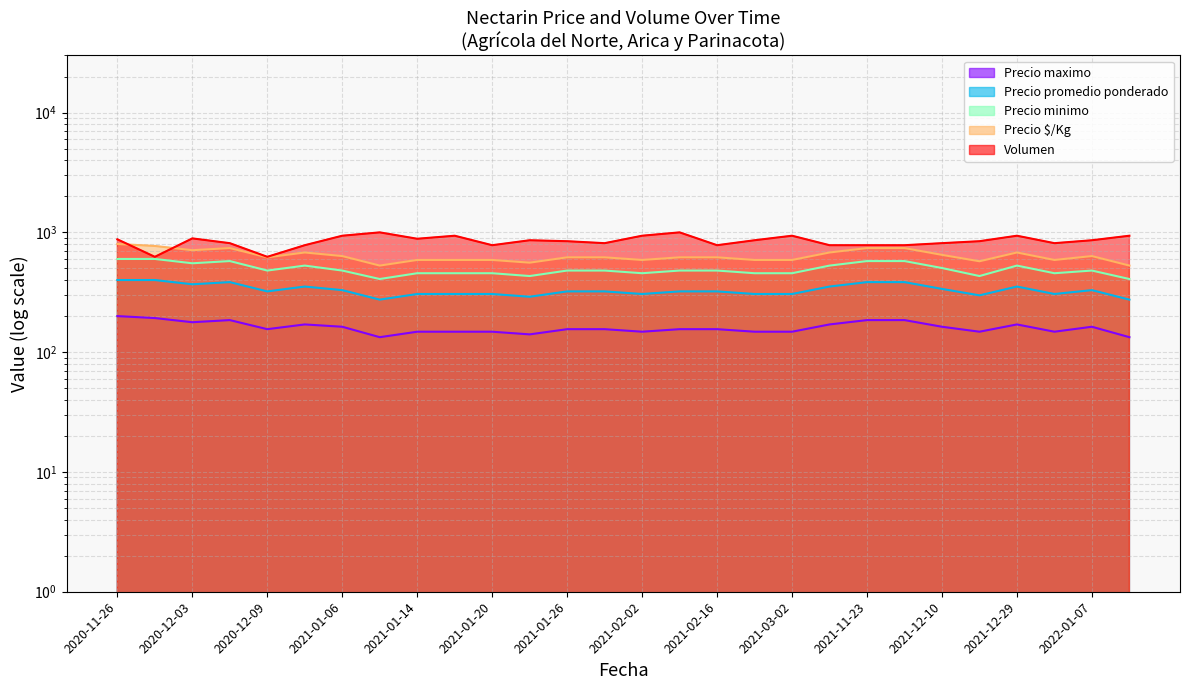

Reading left to right, extract all data points from this chart.

Precio maximo: 200.0	192.6	177.8	185.2	155.6	170.4	163.0	133.3	148.1	148.1	148.1	140.7	155.6	155.6	148.1	155.6	155.6	148.1	148.1	170.4	185.2	185.2	163.0	148.1	170.4	148.1	163.0	133.3
Precio promedio ponderado: 400.0	400.0	368.6	384.3	321.6	352.9	329.4	274.5	305.9	305.9	305.9	290.2	321.6	321.6	305.9	321.6	321.6	305.9	305.9	352.9	384.3	384.3	337.3	298.0	352.9	305.9	329.4	274.5
Precio minimo: 600.0	600.0	552.0	576.0	480.0	528.0	480.0	408.0	456.0	456.0	456.0	432.0	480.0	480.0	456.0	480.0	480.0	456.0	456.0	528.0	576.0	576.0	504.0	432.0	528.0	456.0	480.0	408.0
Precio $/Kg: 800.0	770.1	709.8	739.7	619.0	679.3	634.2	528.3	588.6	588.6	588.6	558.7	619.0	619.0	588.6	619.0	619.0	588.6	588.6	679.3	739.7	739.7	648.9	573.9	679.3	588.6	634.2	528.3
Volumen: 875.0	625.0	890.6	812.5	625.0	781.2	937.5	1000.0	884.4	937.5	781.2	859.4	843.8	812.5	937.5	1000.0	781.2	859.4	937.5	781.2	781.2	781.2	812.5	843.8	937.5	812.5	859.4	937.5